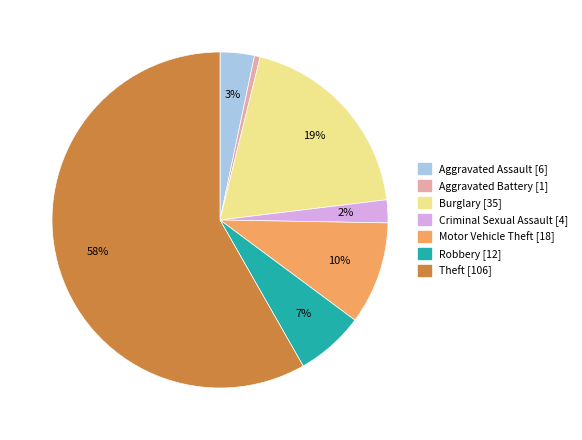

Does any single category account for the majority?

Yes